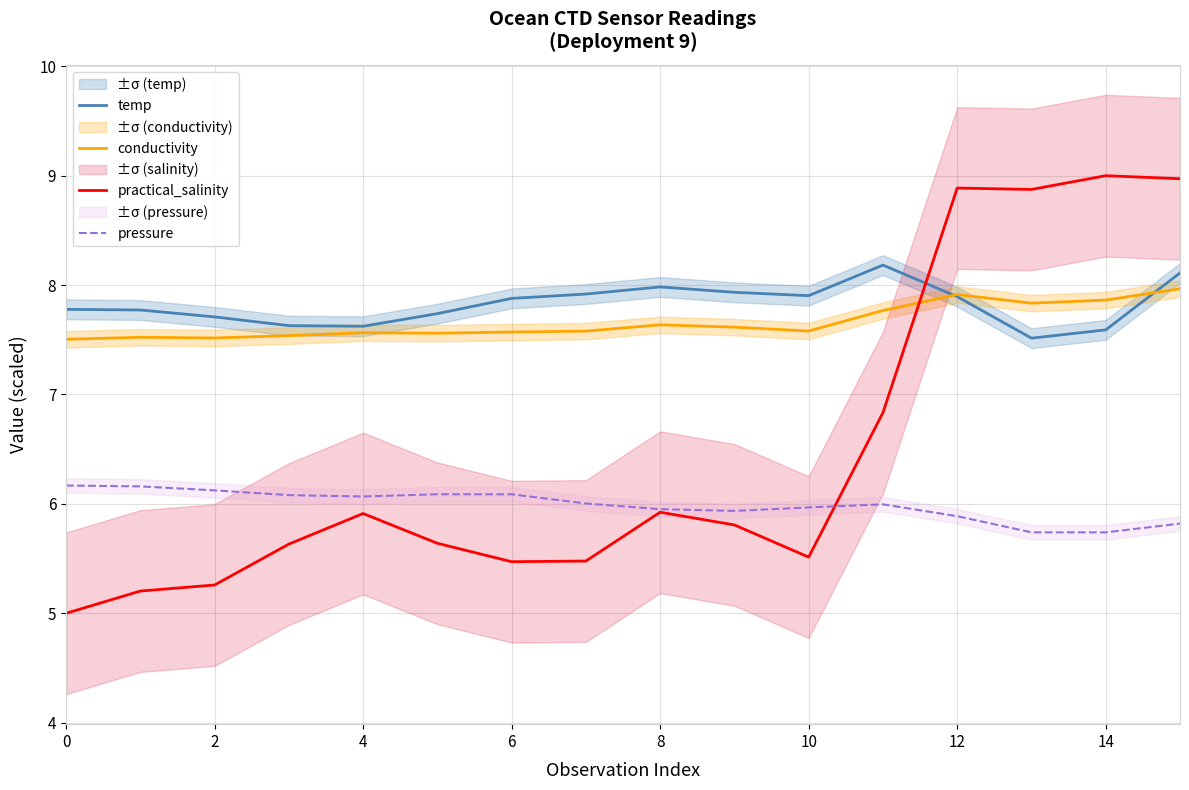

The pressure series shows 6.2 at 0. True or false?

True